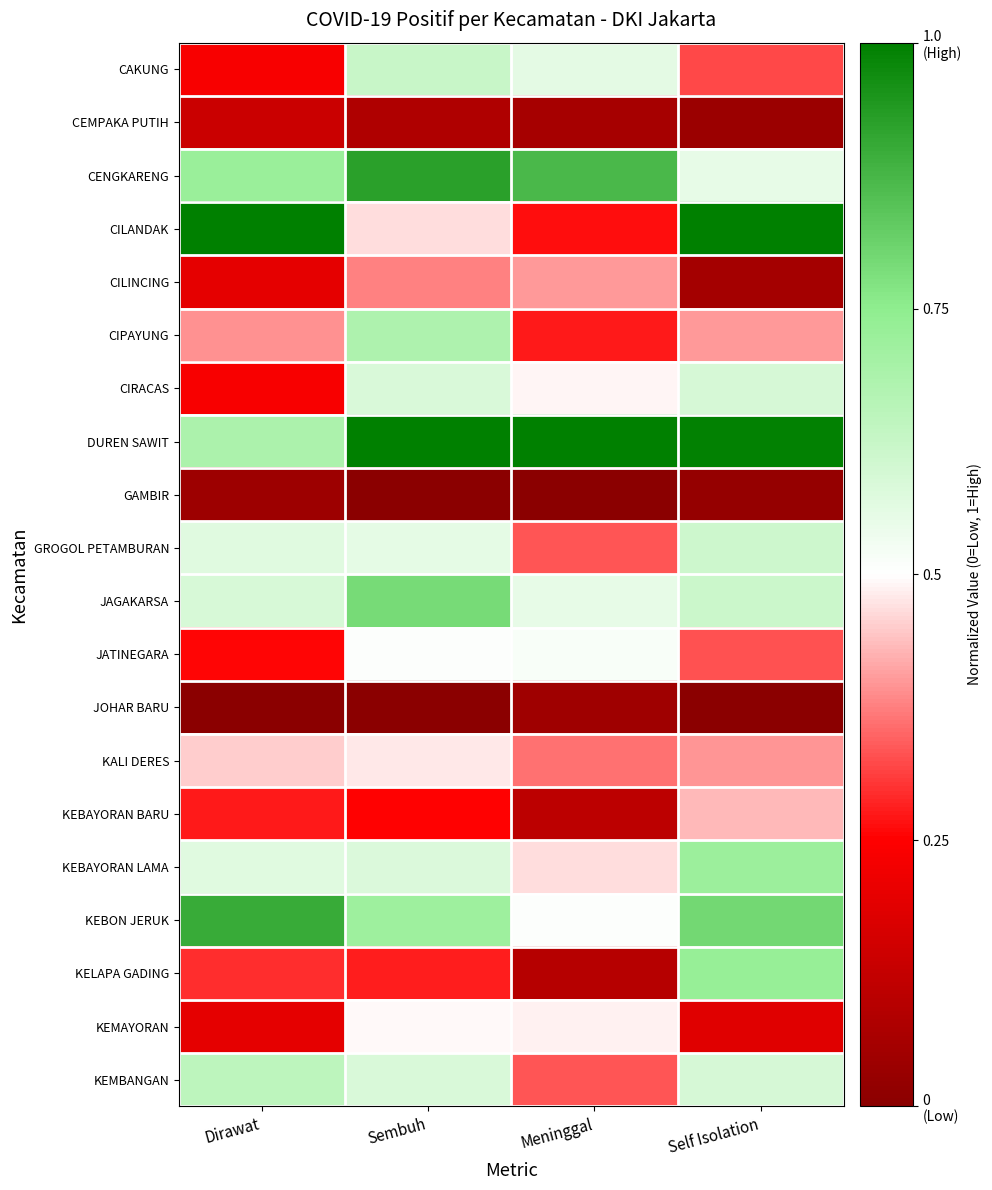

At Self Isolation, list the series in order from smallest to largest.

JOHAR BARU, GAMBIR, CEMPAKA PUTIH, CILINCING, KEMAYORAN, CAKUNG, JATINEGARA, KALI DERES, CIPAYUNG, KEBAYORAN BARU, CENGKARENG, CIRACAS, KEMBANGAN, GROGOL PETAMBURAN, JAGAKARSA, KEBAYORAN LAMA, KELAPA GADING, KEBON JERUK, DUREN SAWIT, CILANDAK